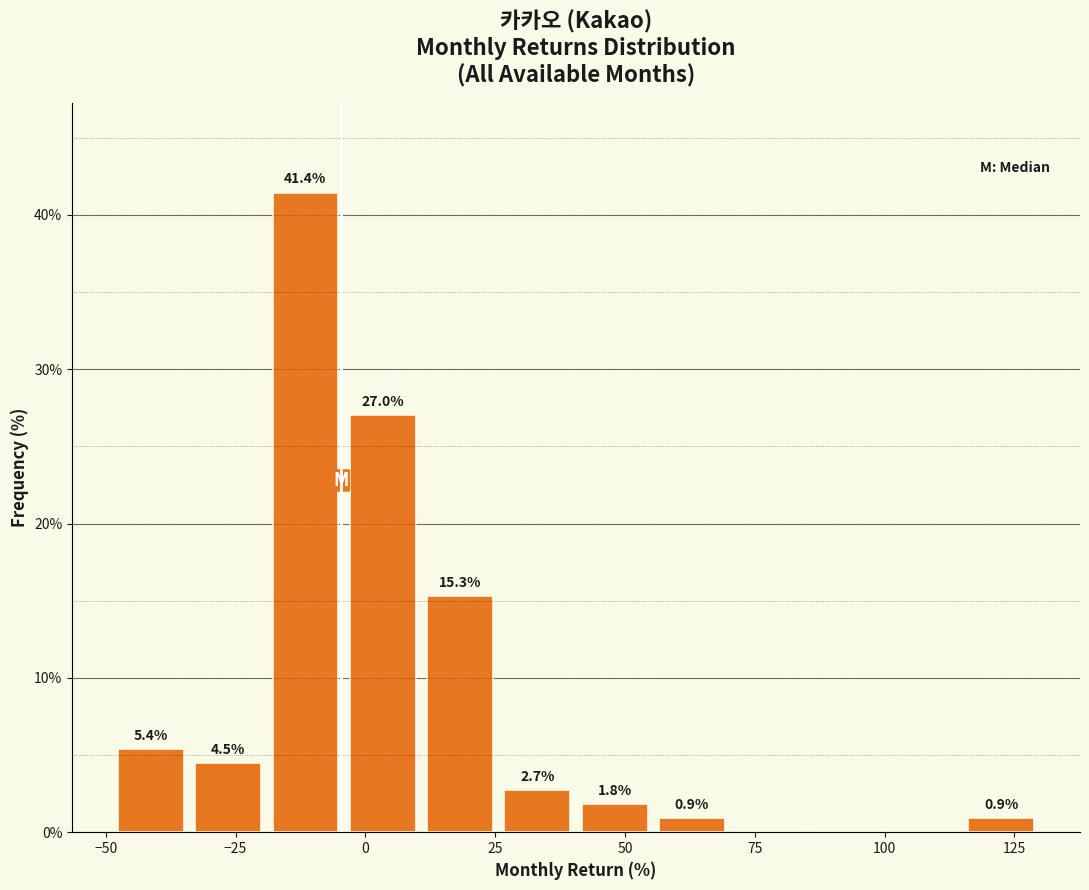

Read against the x-axis, roughly where is the centre of the tallest bar?

-10